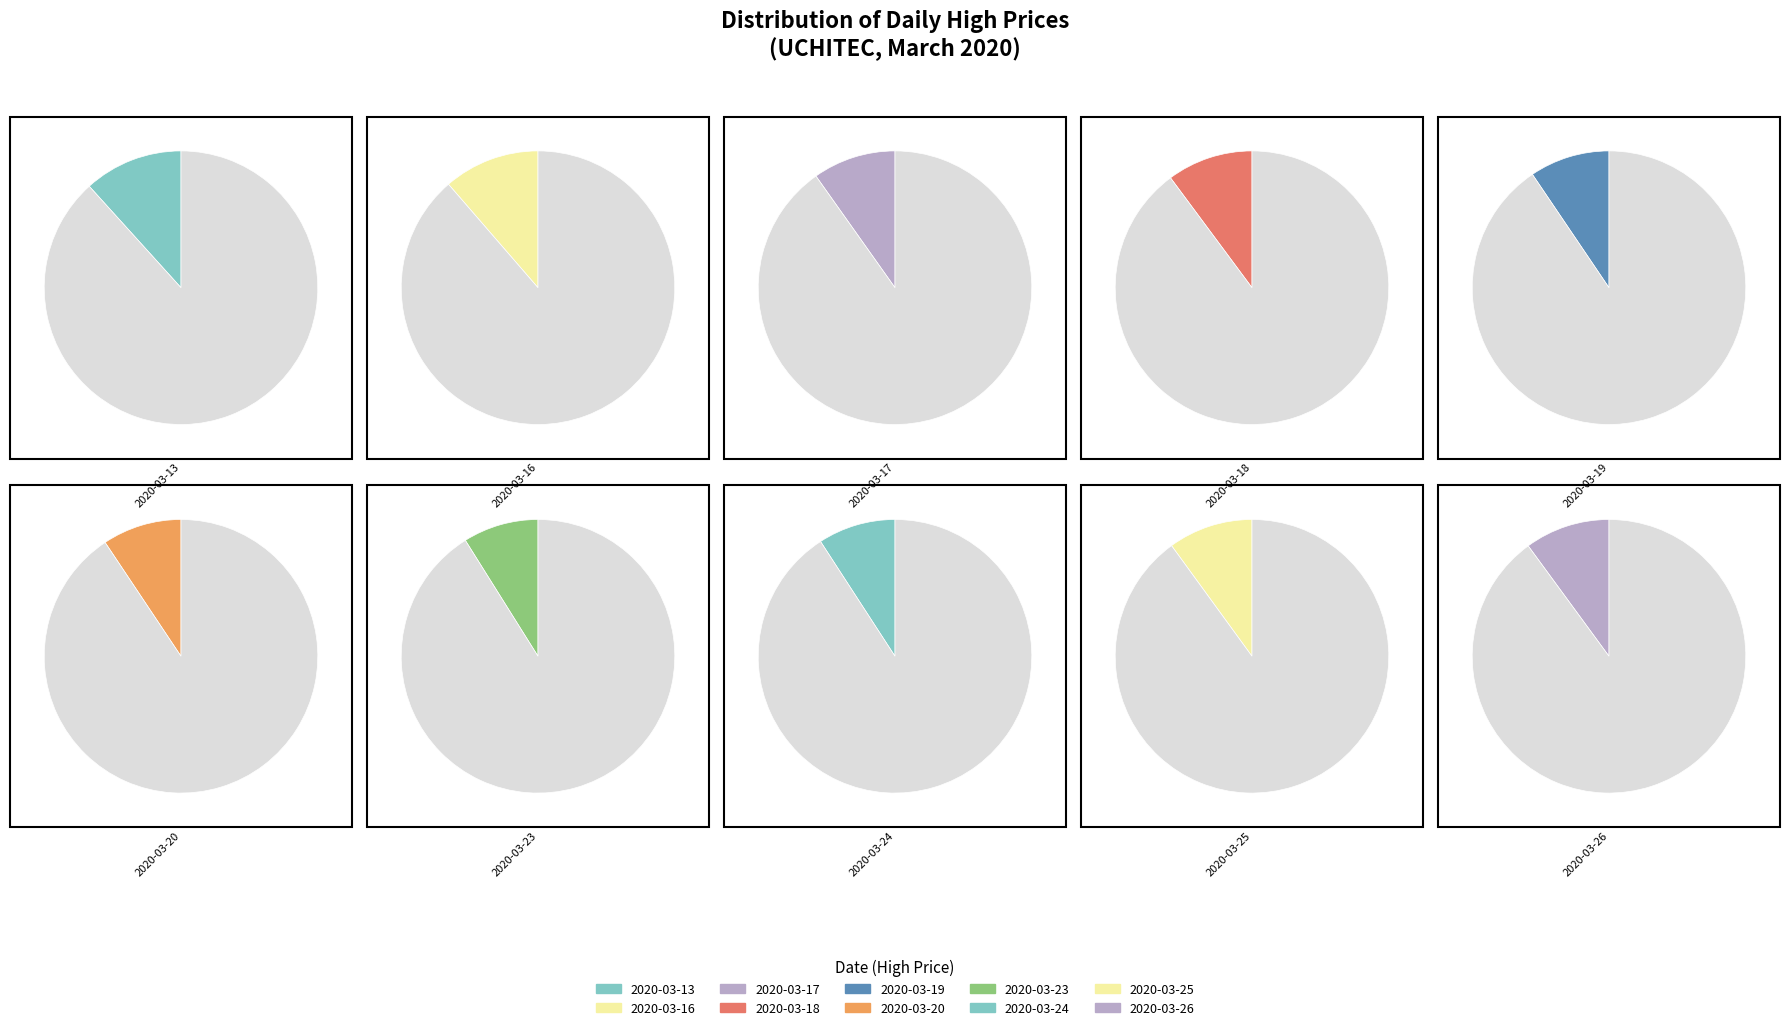

Is the sum of 2020-03-23 and 2020-03-13 greater than half?

No